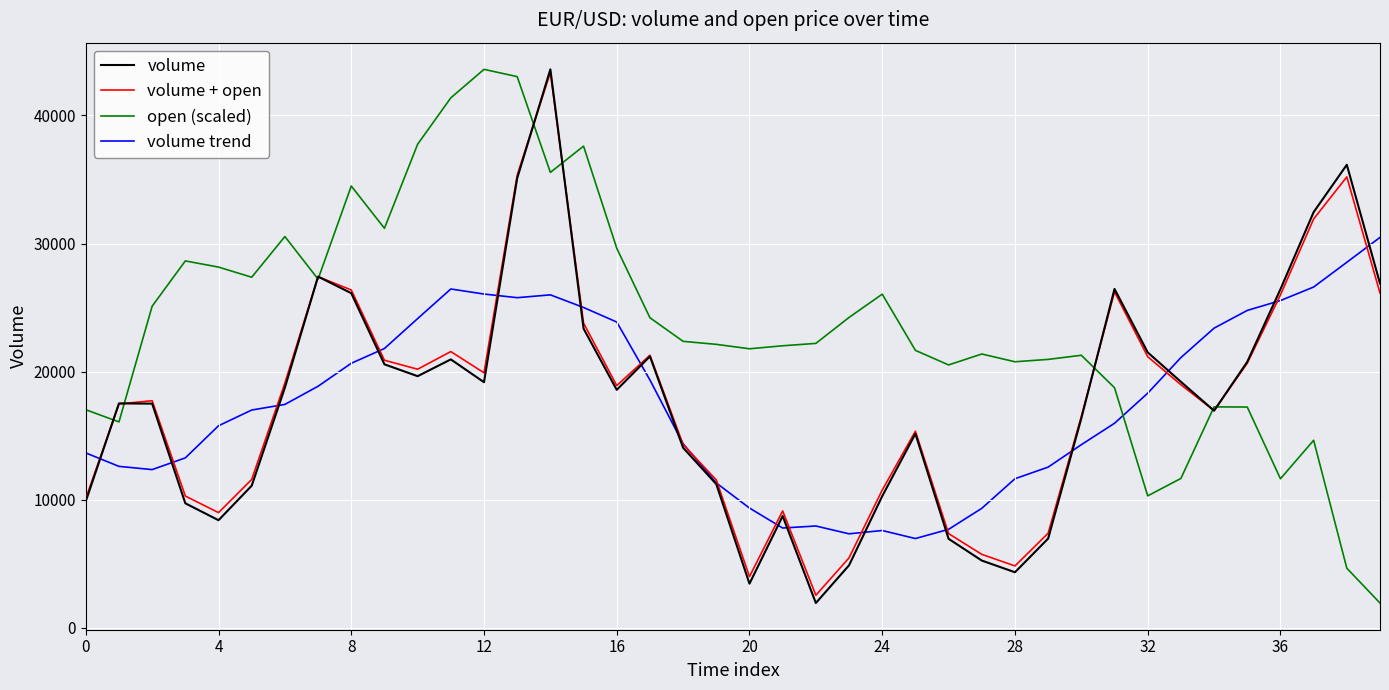

Which series has the largest total across all categories?

open (scaled)